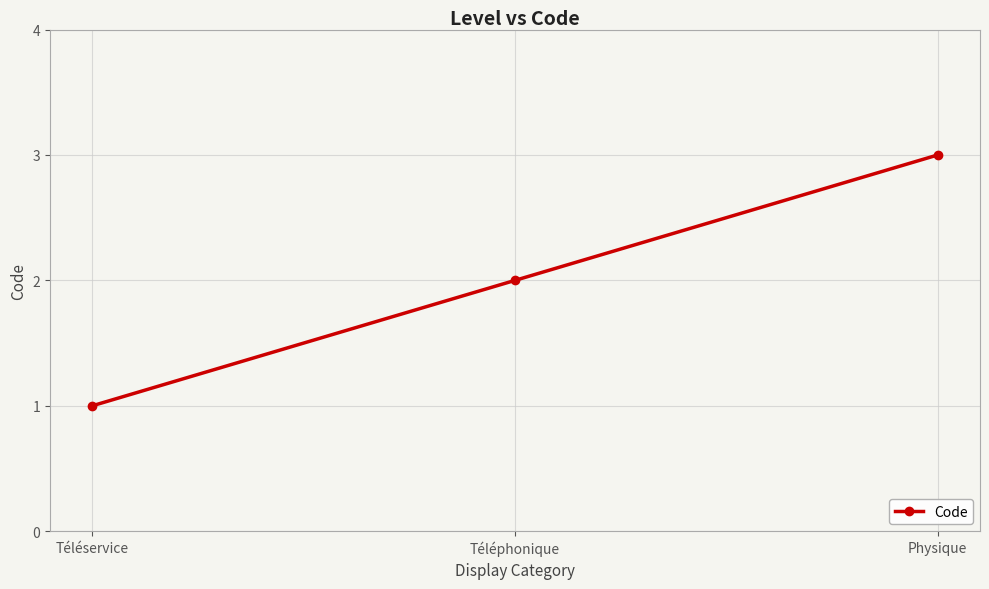

Rank the categories by value from highest to lowest.

Physique, Téléphonique, Téléservice